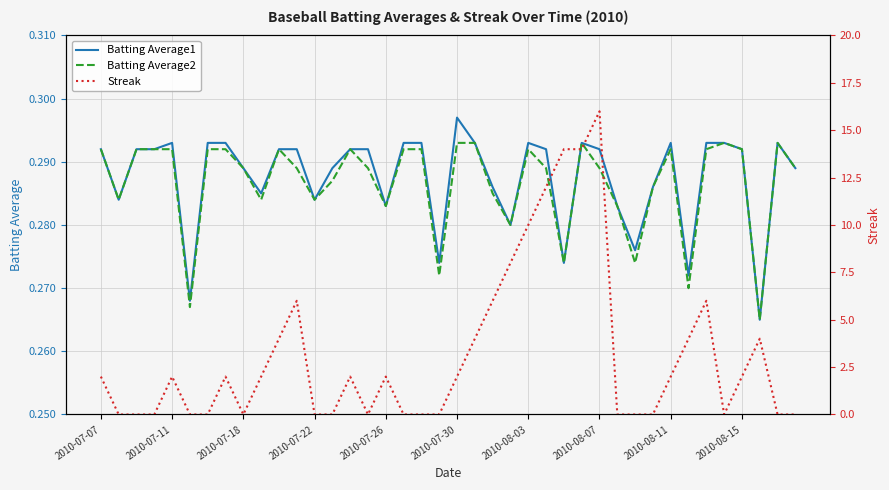

Is it true that Batting Average1 equals 0.1 at 26?

False